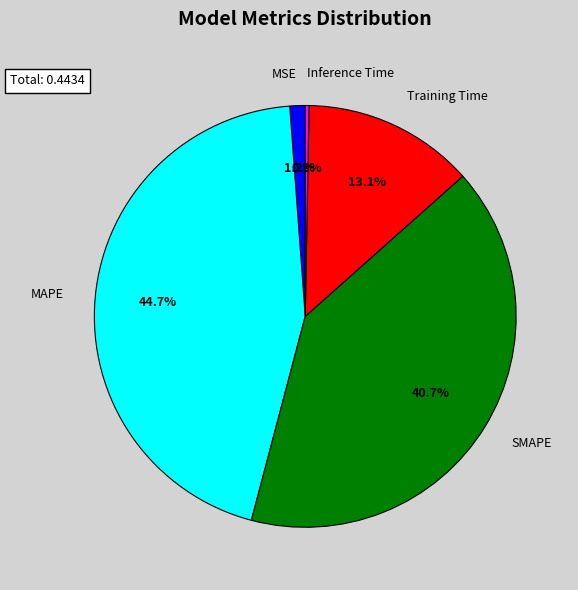

Count the number of slices in the pie.

5